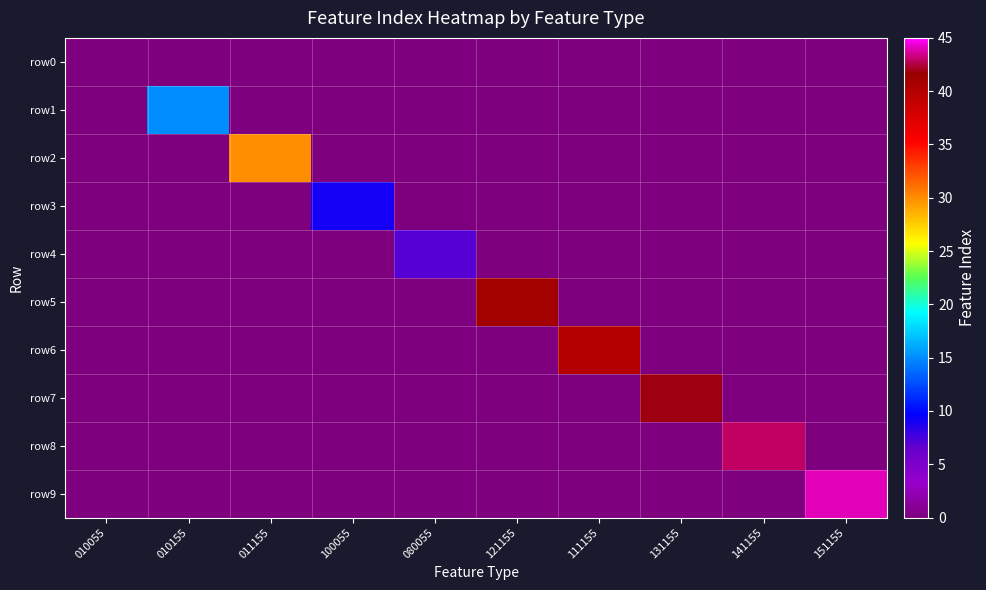

Which series has the largest range (max minus min)?

row9